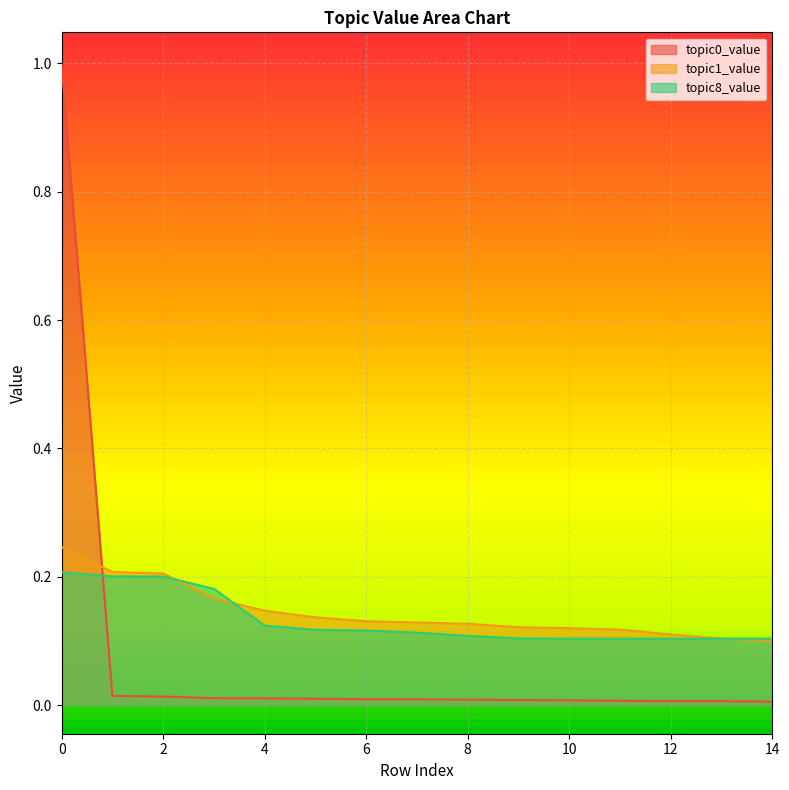

Reading left to right, transcribe all the data shown in this chart.

topic0_value: 0=1.0	1=0.0	2=0.0	3=0.0	4=0.0	5=0.0	6=0.0	7=0.0	8=0.0	9=0.0	10=0.0	11=0.0	12=0.0	13=0.0	14=0.0
topic1_value: 0=0.2	1=0.2	2=0.2	3=0.2	4=0.1	5=0.1	6=0.1	7=0.1	8=0.1	9=0.1	10=0.1	11=0.1	12=0.1	13=0.1	14=0.1
topic8_value: 0=0.2	1=0.2	2=0.2	3=0.2	4=0.1	5=0.1	6=0.1	7=0.1	8=0.1	9=0.1	10=0.1	11=0.1	12=0.1	13=0.1	14=0.1